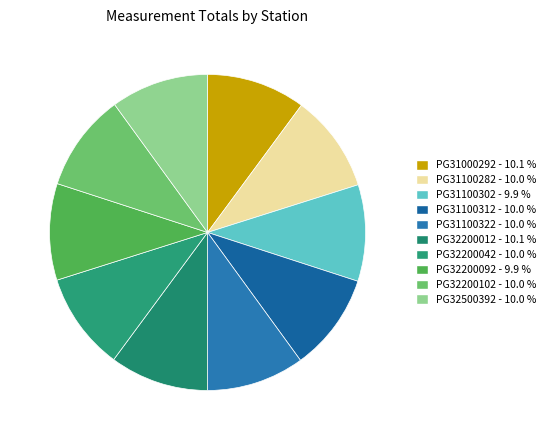

What percentage is the PG32200012 slice, to the nearest percent?

10%